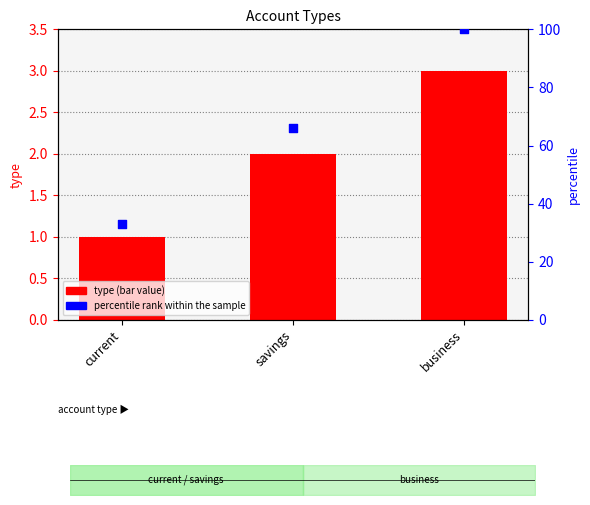

At which category is the sum across all series the highest?

business